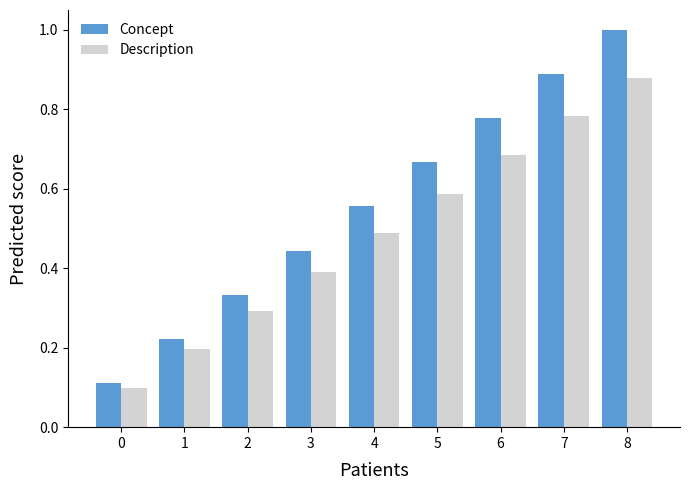

What is the sum of the Description values at 4 and 7?

1.3